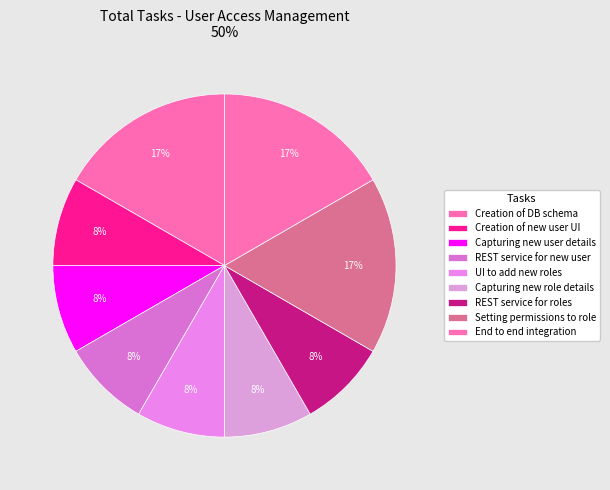

How many segments does this pie chart have?

9